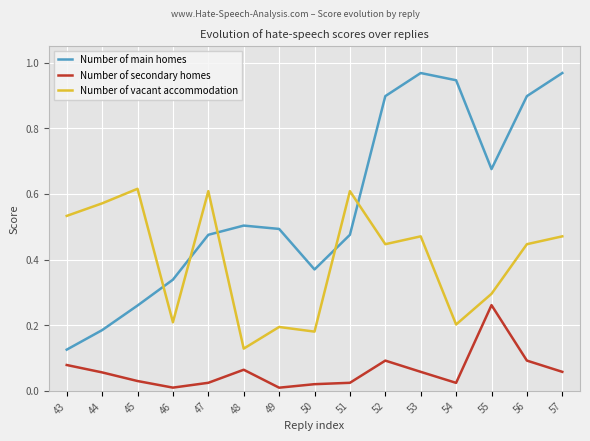

Between 43 and 54, which series saw the biggest shift?

Number of main homes